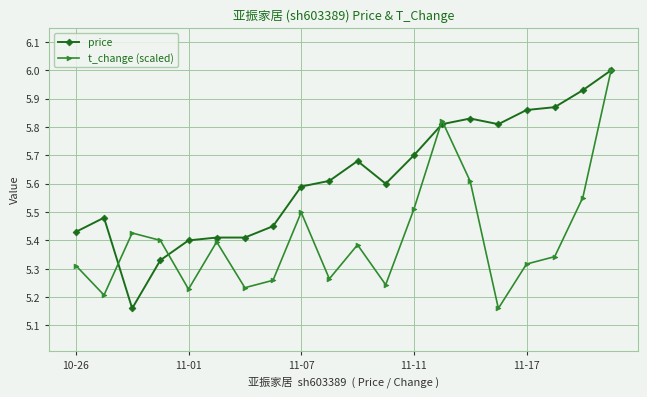

At how many categories does at least one series exceed 5?

20